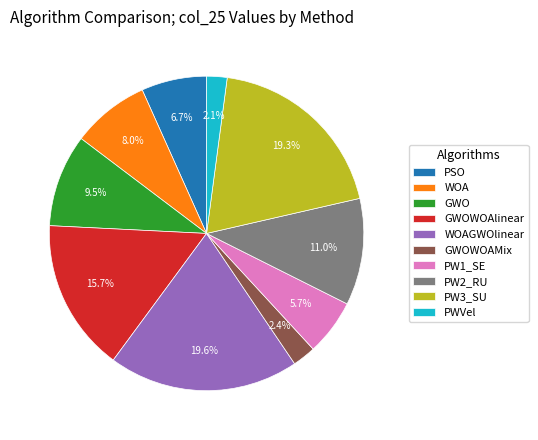

To the nearest percent, what percentage of the pie is PSO?

7%